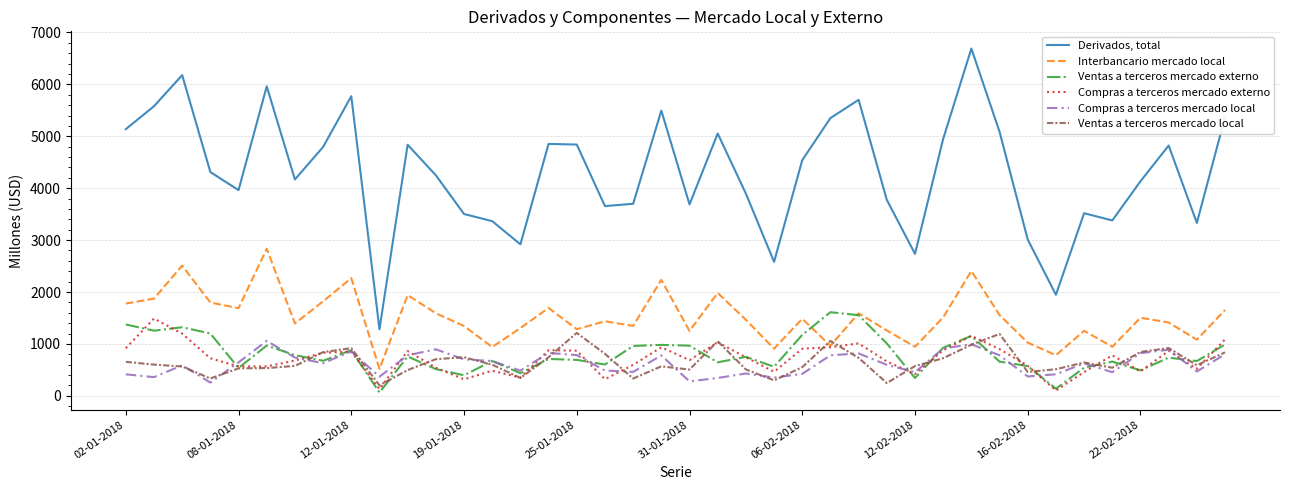

Which series has the largest total across all categories?

Derivados, total